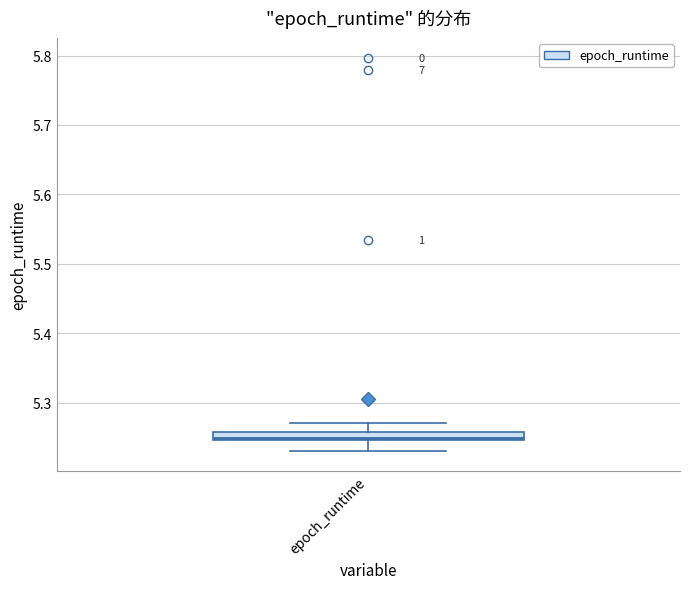

Where does the upper whisker of the box for epoch_runtime end on the y-axis? The values are not printed on the chart, so give them approximately, as read against the axis.

5.27